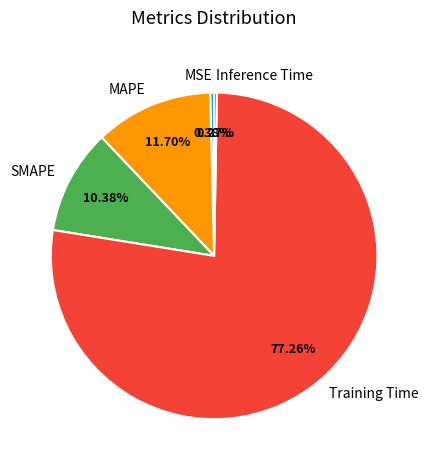

Is the sum of Training Time and SMAPE greater than half?

Yes